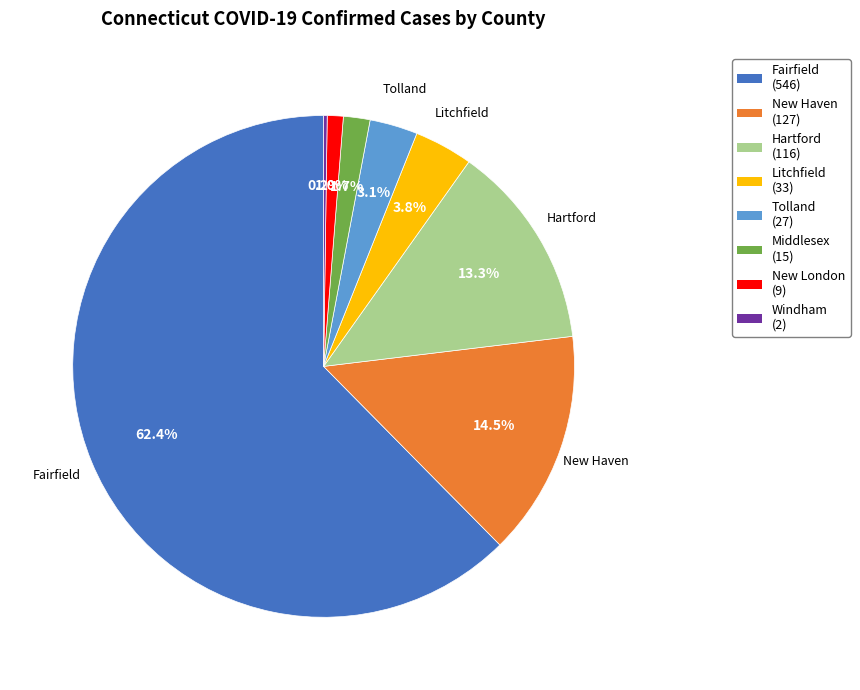

Which has a higher value, Middlesex or Hartford?

Hartford